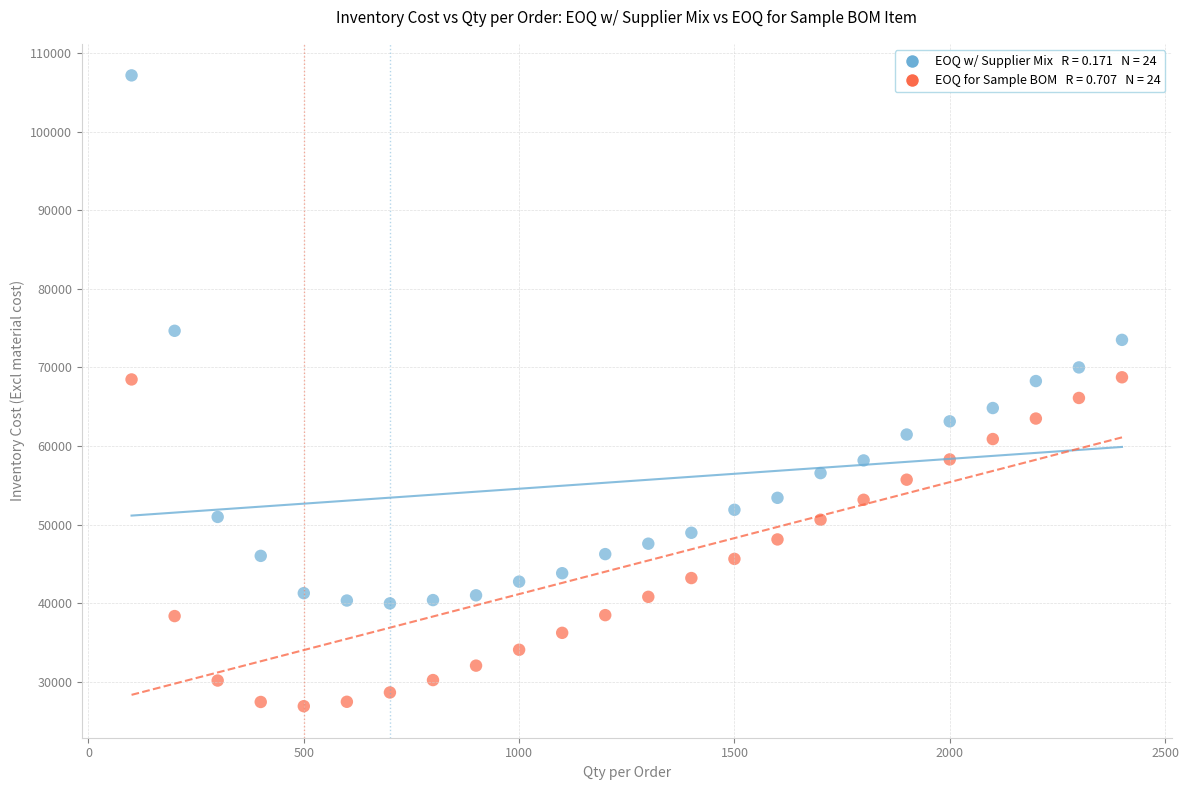

Across all data points, what is the range of X values (max minus min)?

2300.0